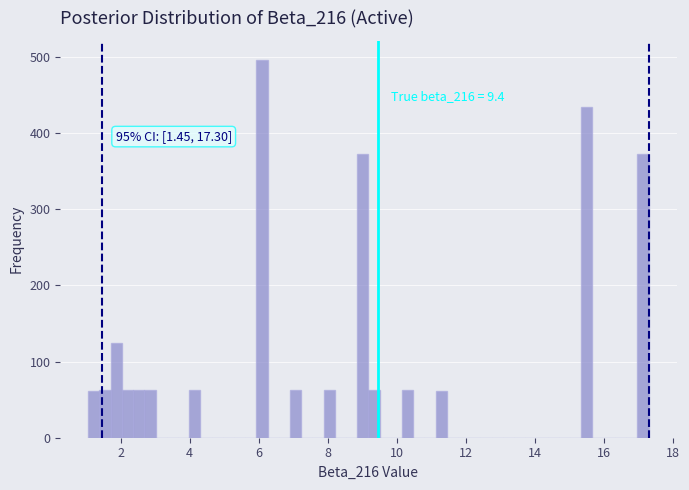

Around what value on the x-axis is the tallest bar? Give the approximate position of its centre, as read against the axis.

6.0